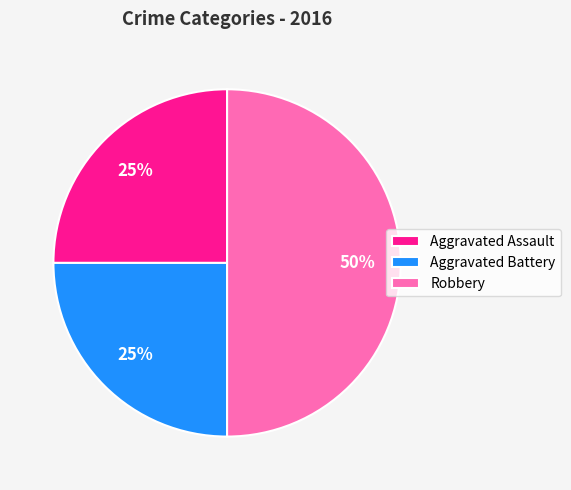

How many segments does this pie chart have?

3